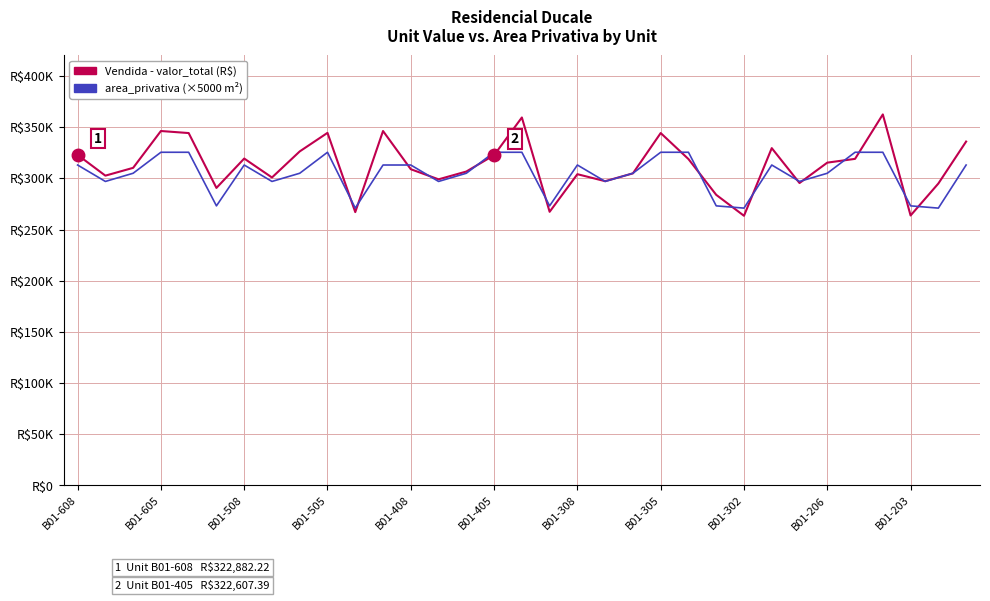

Count the area_privativa (×5000 m²) values in the range 296950 to 325450.

26